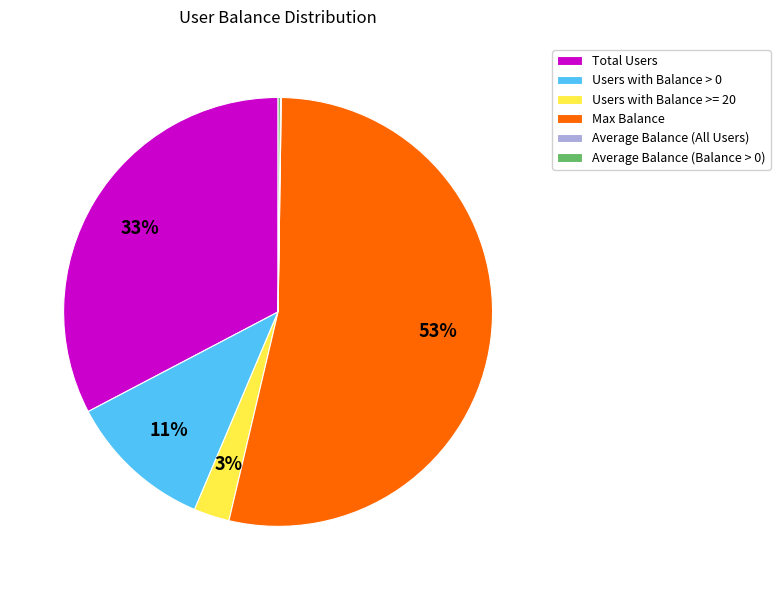

Does any single category account for the majority?

Yes